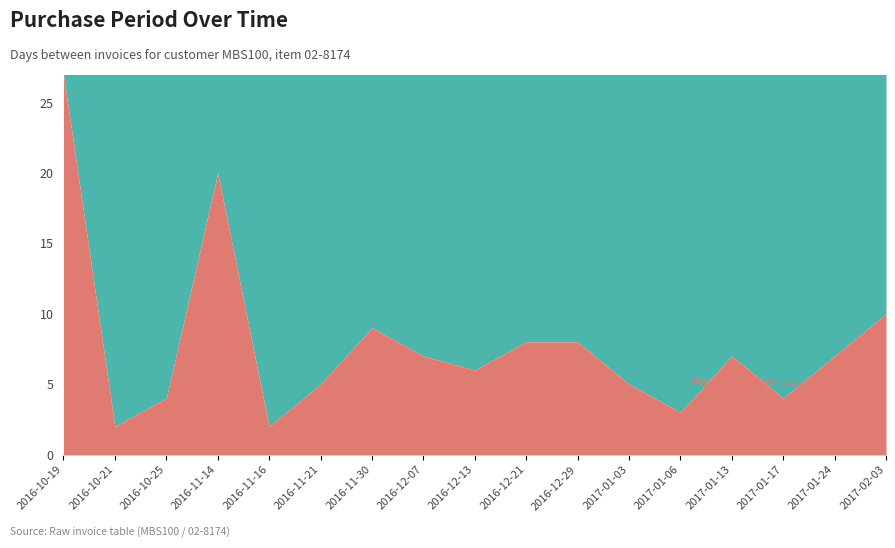

Where is the data nearest to the value 14?

2017-02-03